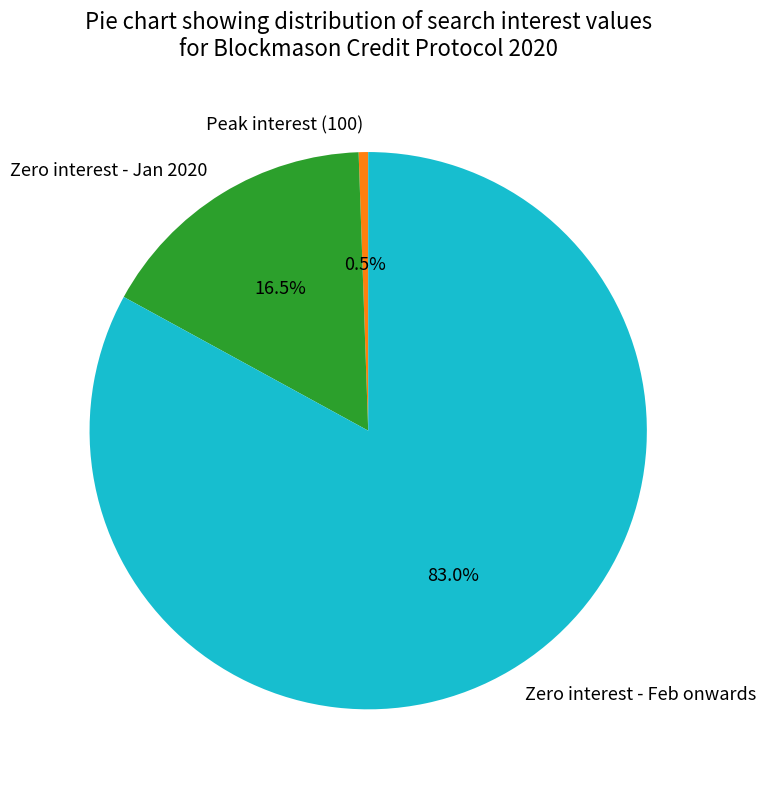

How many slices are in this pie chart?

3